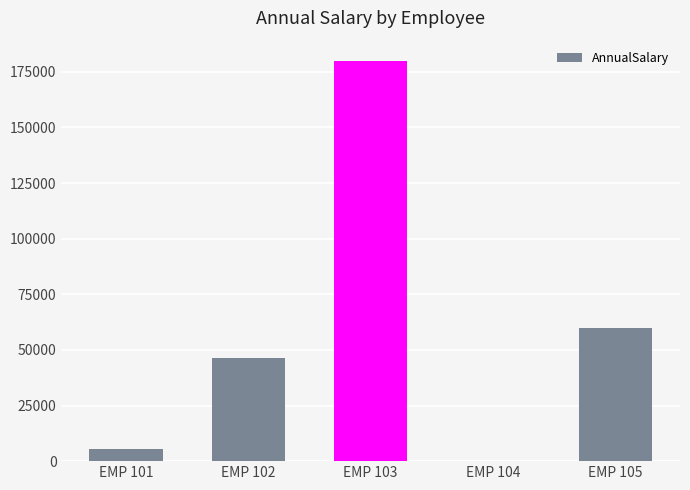

Between EMP 102 and EMP 101, which is larger?

EMP 102